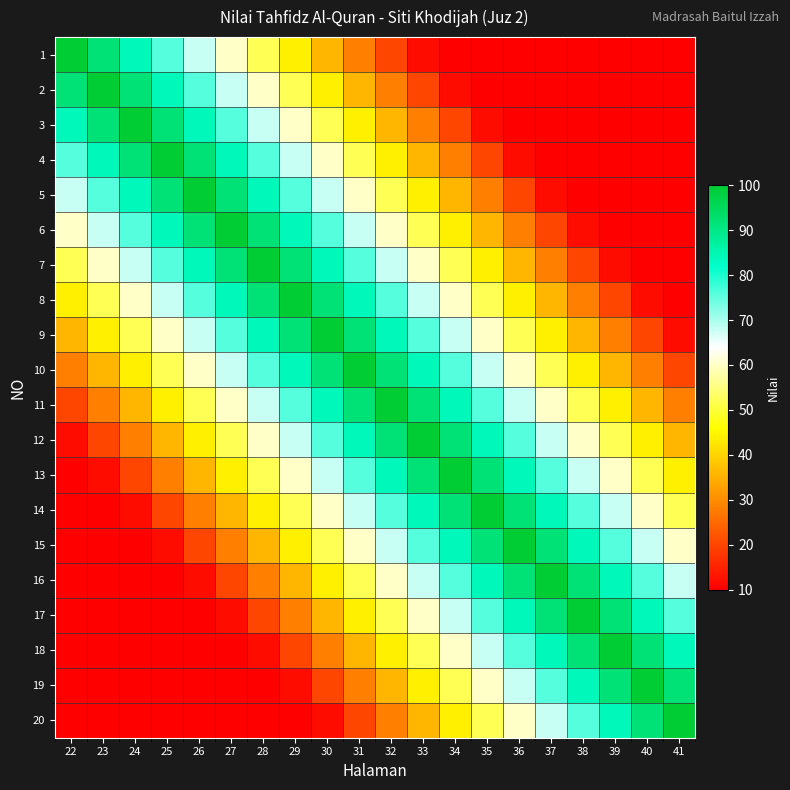

How many categories are shown in the chart?

20